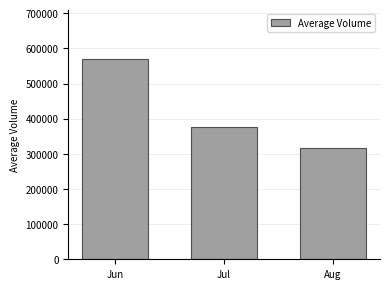

Reading right to left, extract all data points from this chart.

316730.8	375938.9	568572.2